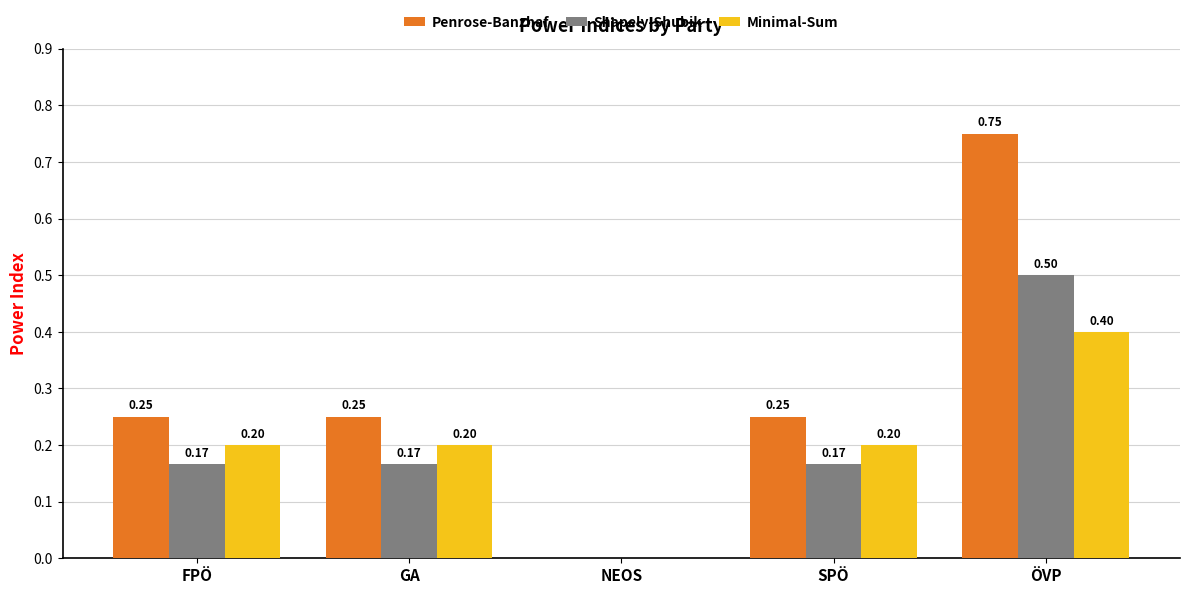

Count the Shapely-Shubik values in the range 0 to 1.

5